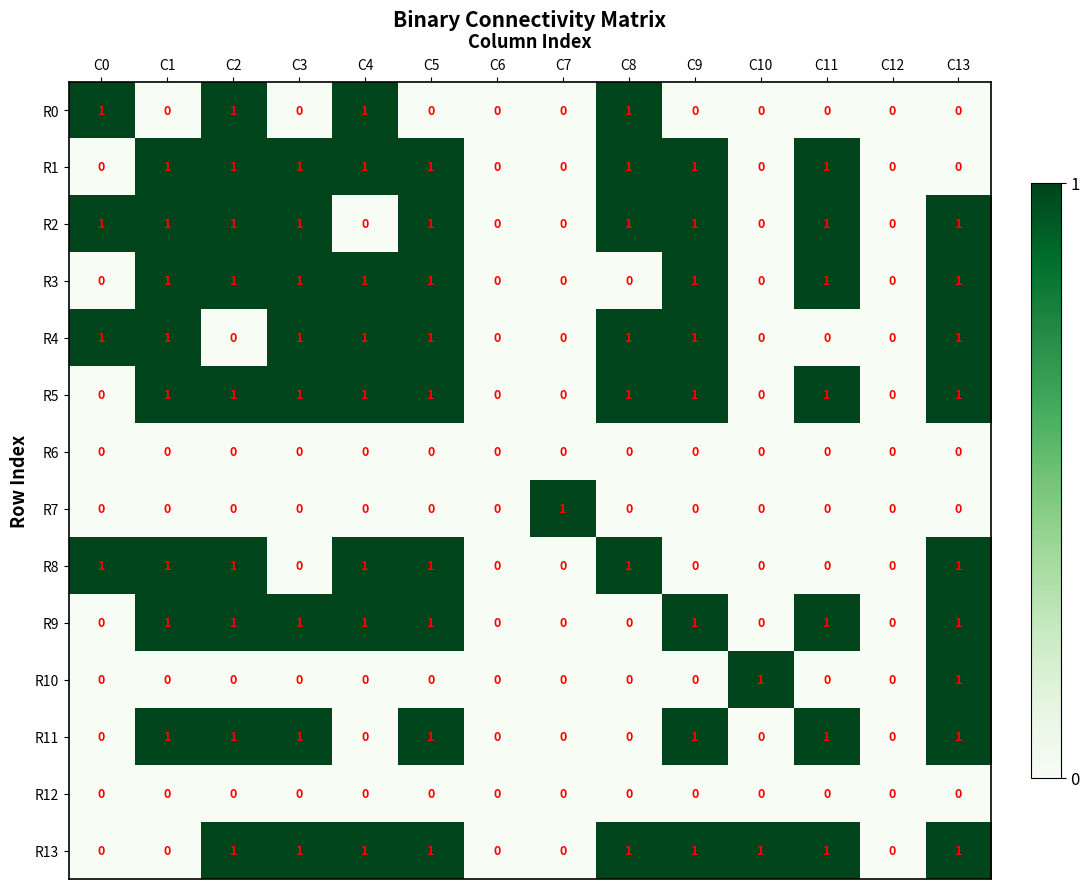

Count the R9 values in the range 0 to 1.

14